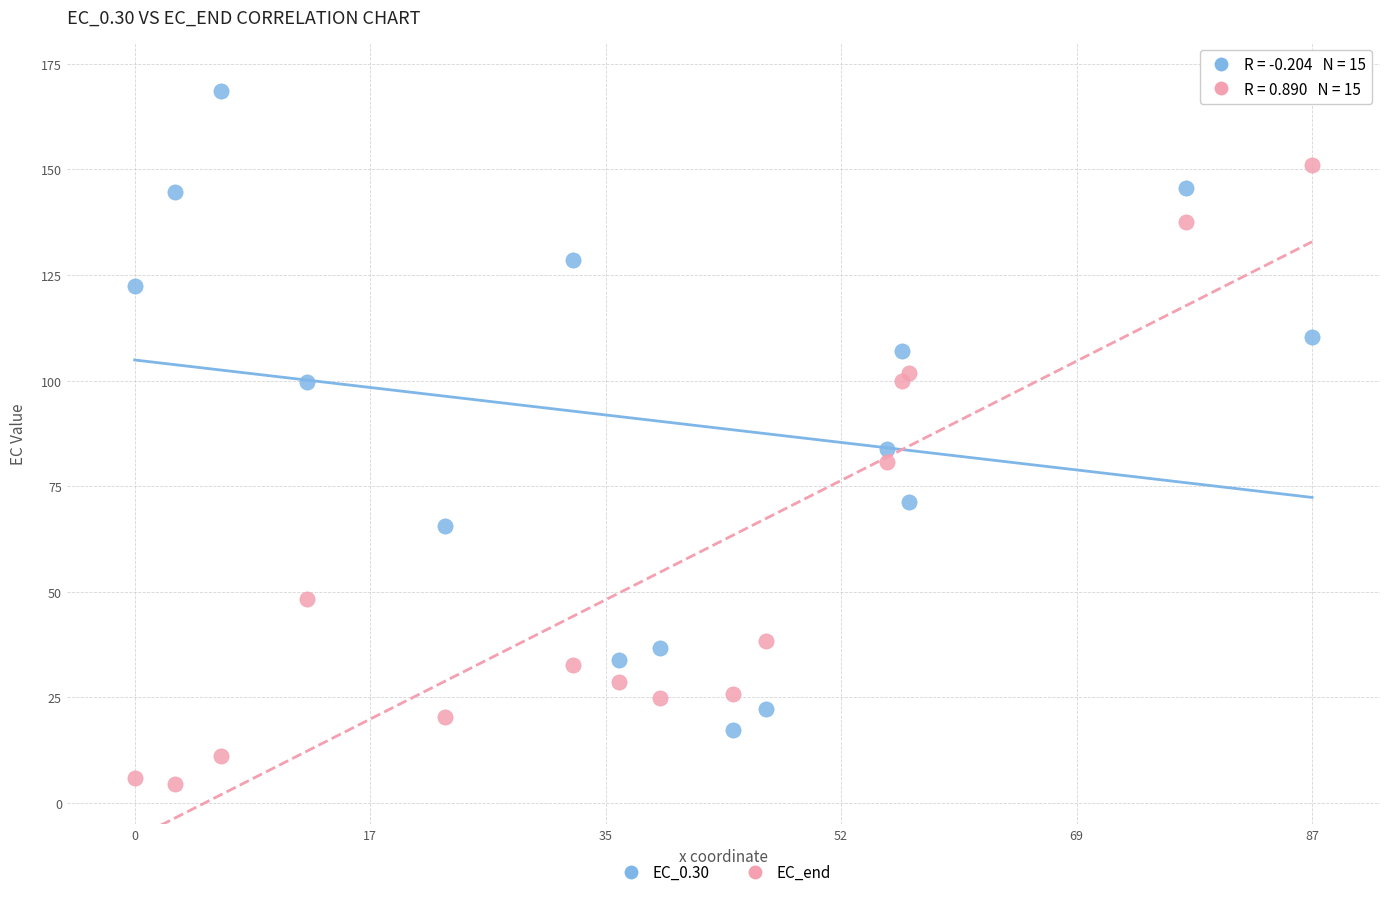

Which series contains the lowest Y value?

EC_end